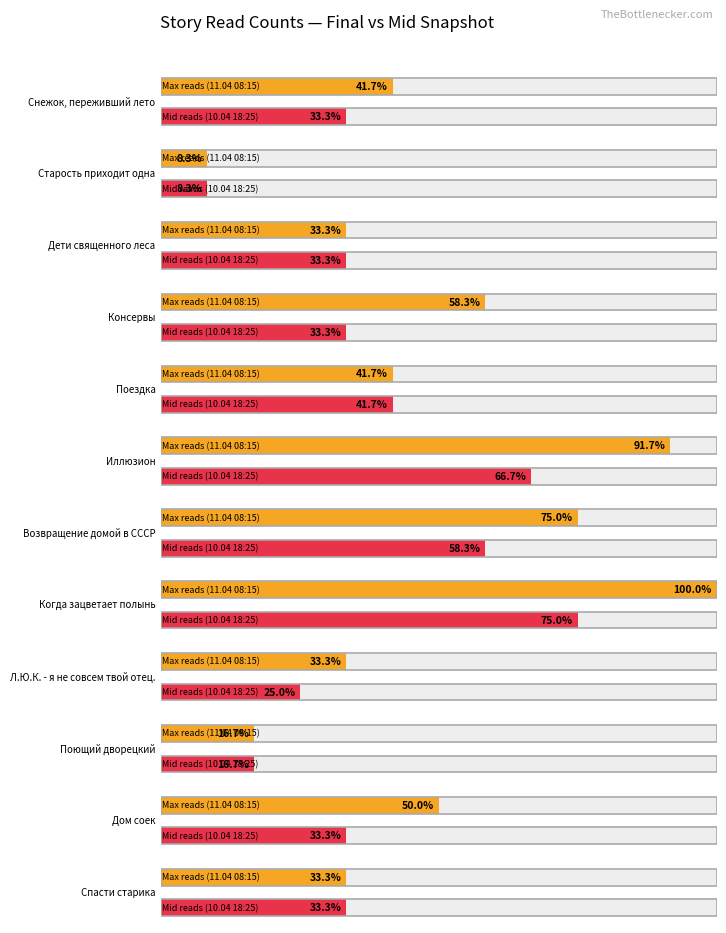

At which category is the sum across all series the highest?

Когда зацветает полынь